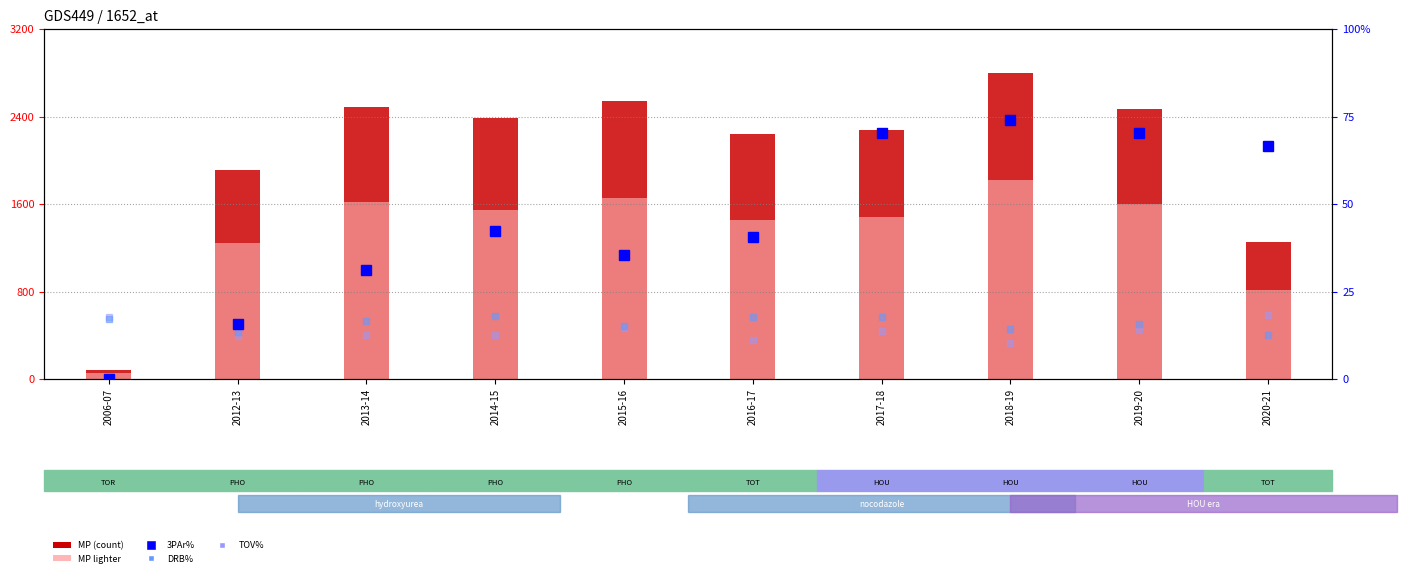

Reading left to right, extract all data points from this chart.

MP: 83.0	1910.0	2490.0	2383.0	2540.0	2236.0	2281.0	2802.0	2467.0	1254.0
MP (lighter): 54.0	1241.5	1618.5	1549.0	1651.0	1453.4	1482.7	1821.3	1603.5	815.1
3PAr%: 0.0	15.8	31.1	42.3	35.4	40.7	70.3	74.0	70.2	66.7
DRB%: 17.2	13.3	16.6	18.0	15.2	17.7	17.8	14.4	15.6	12.5
TOV%: 17.6	12.2	12.7	12.7	14.7	11.2	13.7	10.3	13.9	18.2